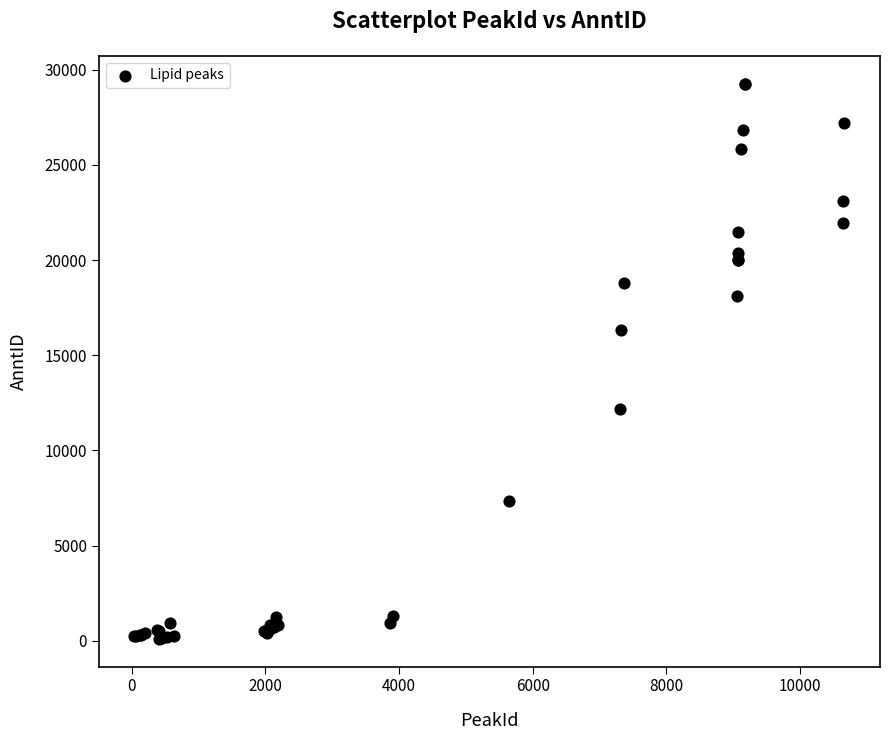

What Y value in the scatter plot is closest to 14686?

16344